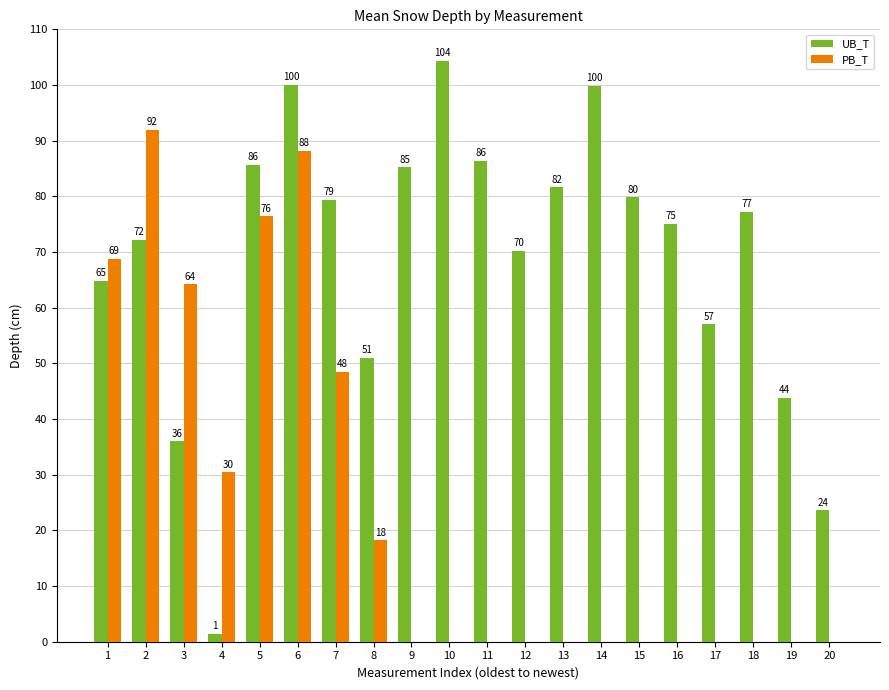

Which series has the largest total across all categories?

UB_T